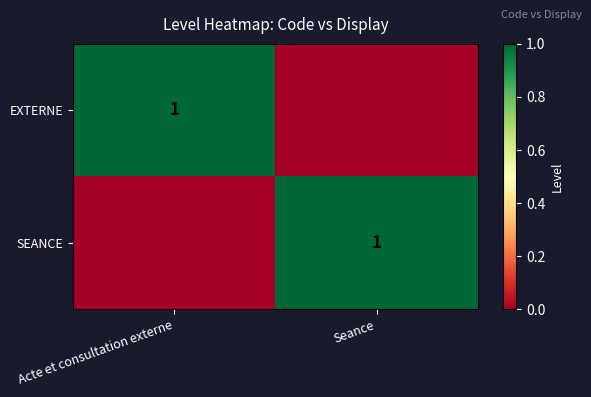

The EXTERNE series shows 1 at Acte et consultation externe. True or false?

True